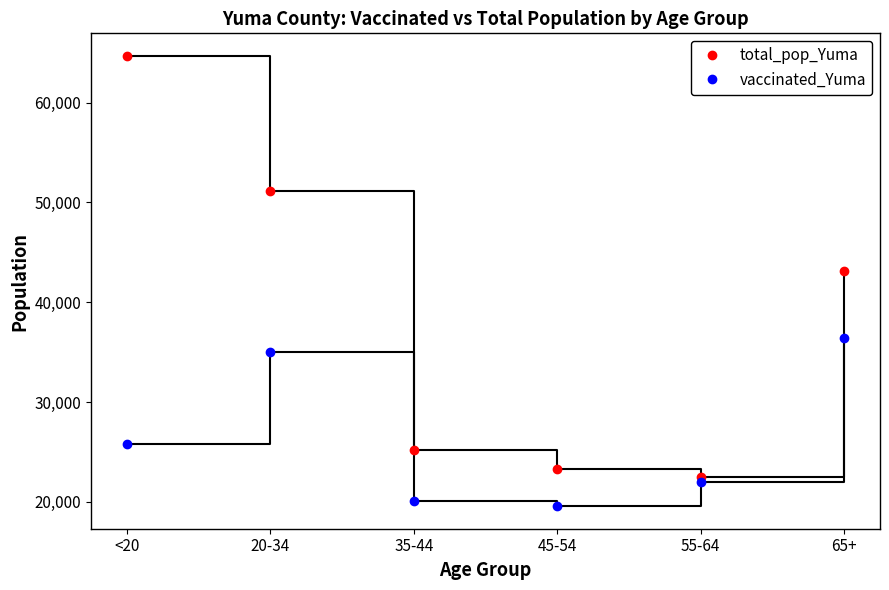

What is the label of the 5th point from the right?

20-34